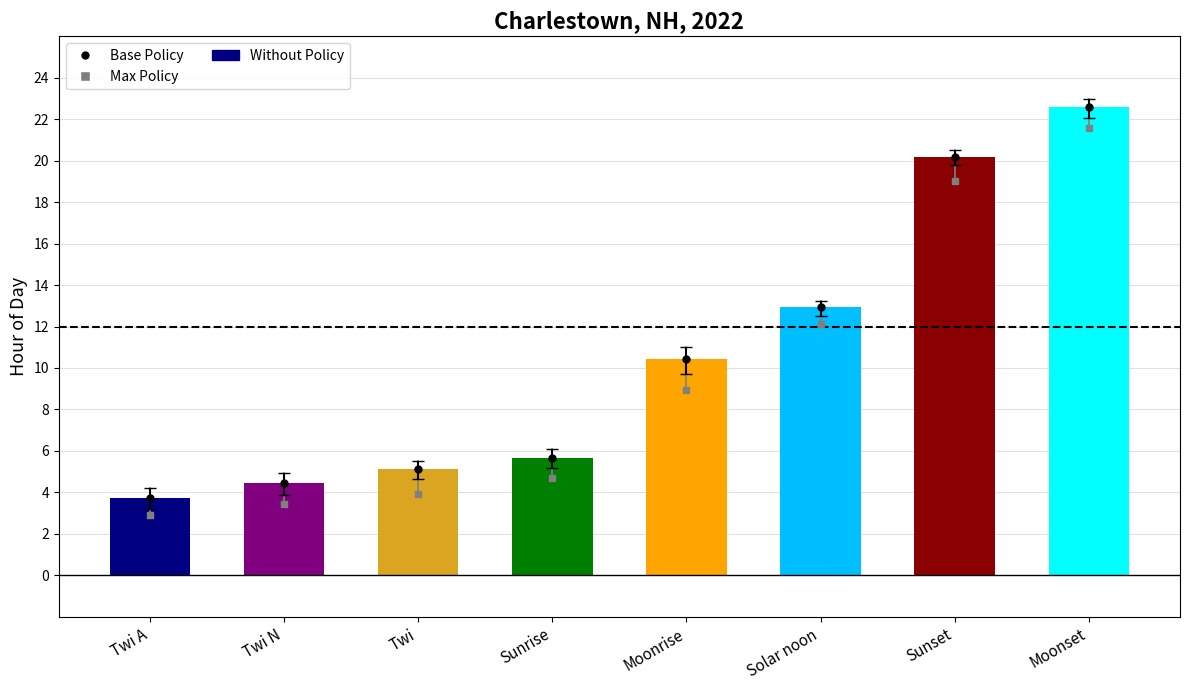

The value at Solar noon is 18.9. True or false?

False